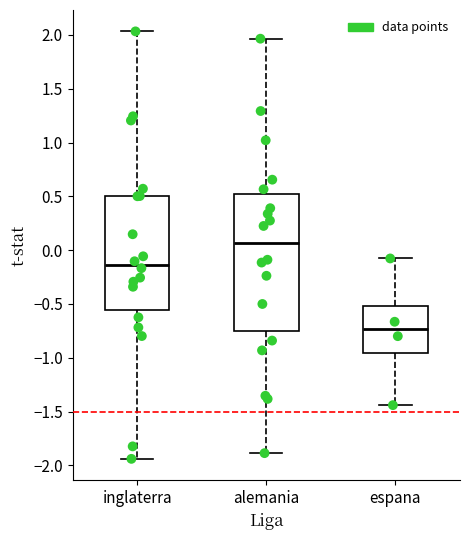

Which box has the highest median line?

alemania